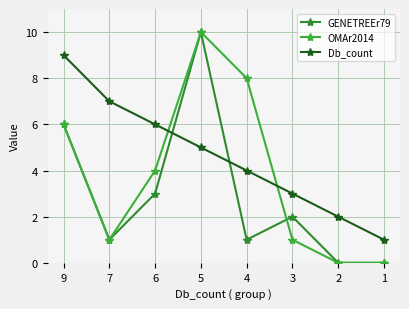

The value of OMAr2014 at 2 is 5. True or false?

False